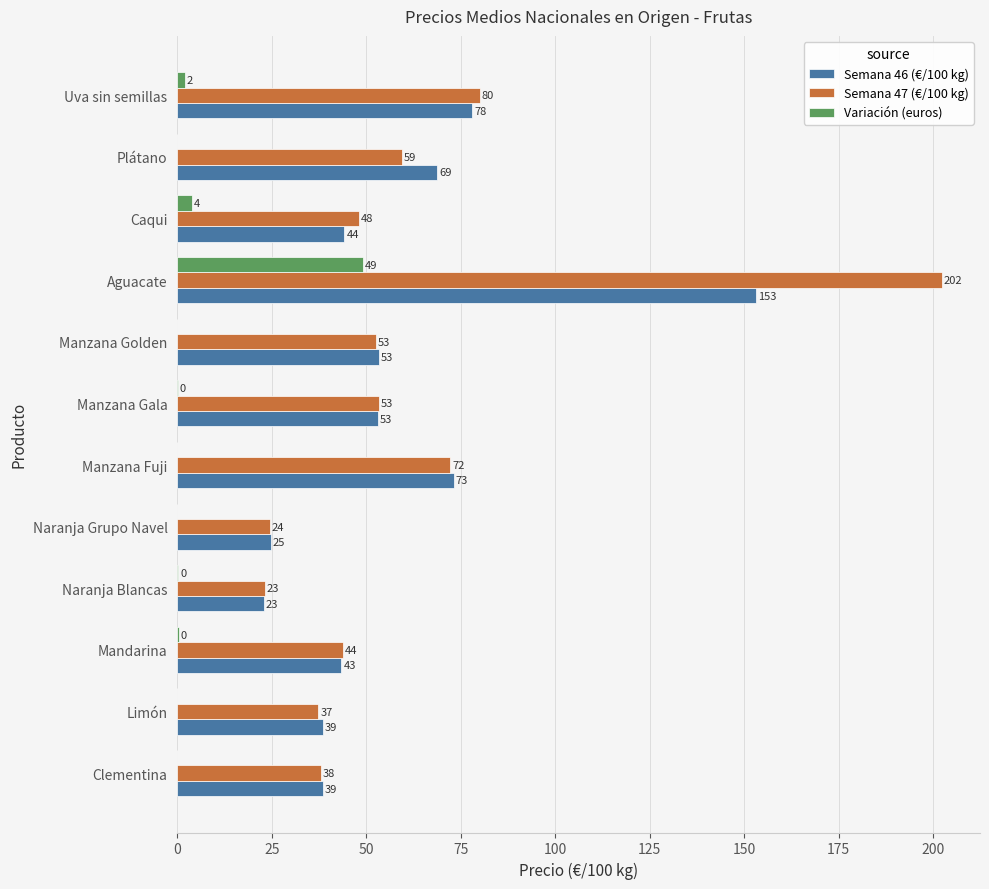

Between Limón and Manzana Fuji, which series saw the biggest shift?

Semana 47 (€/100 kg)